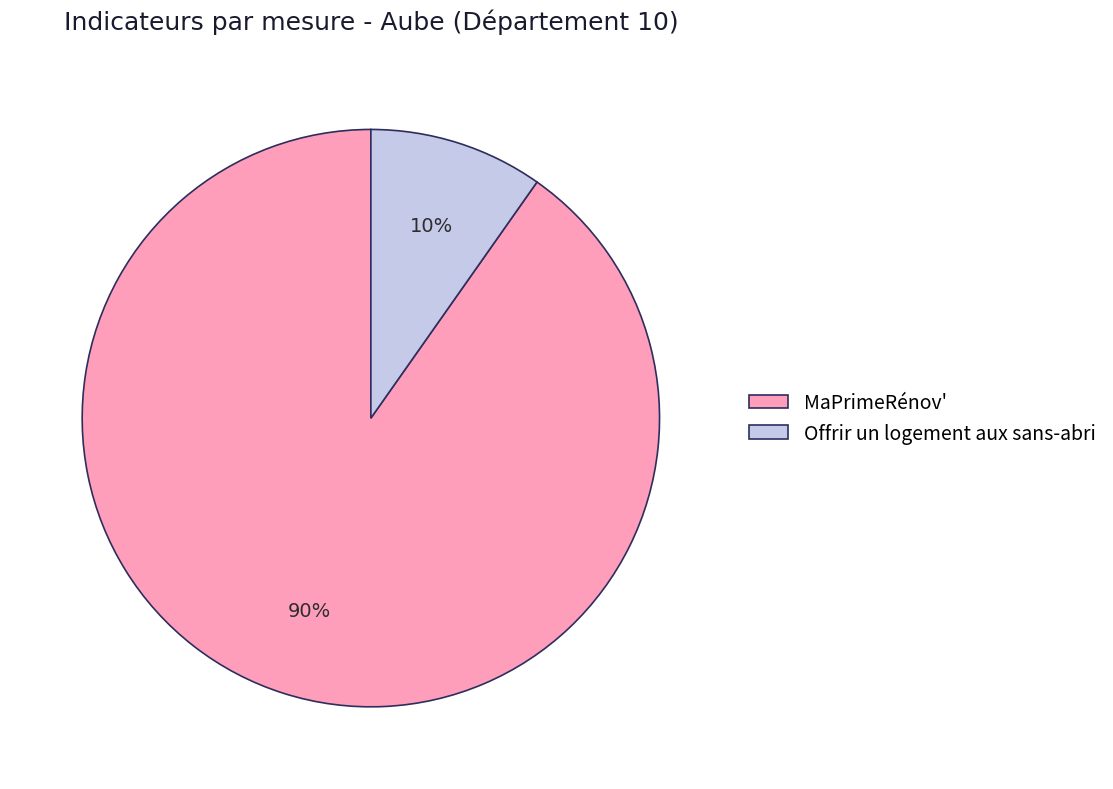

Between Offrir un logement aux sans-abri and MaPrimeRénov', which is larger?

MaPrimeRénov'